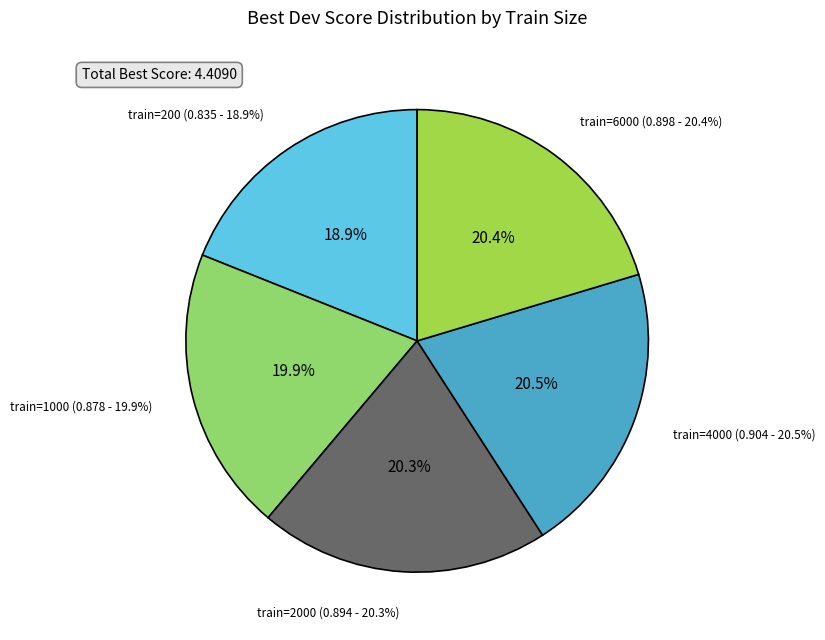

Between 1000 and 6000, which is larger?

6000